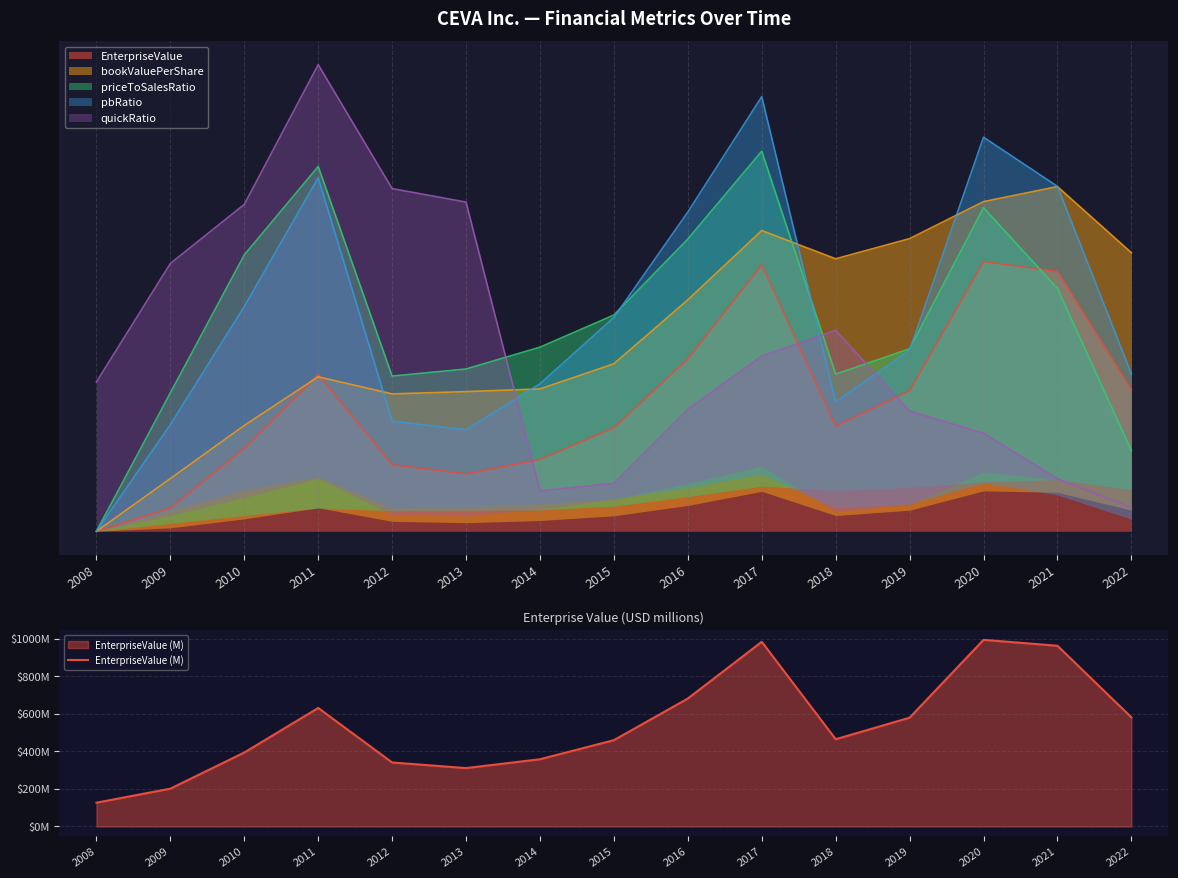

Reading left to right, transcribe all the data shown in this chart.

126.7	201.4	393.7	630.8	340.6	310.9	357.9	459.5	681.1	983.0	464.5	579.1	993.5	961.9	581.1